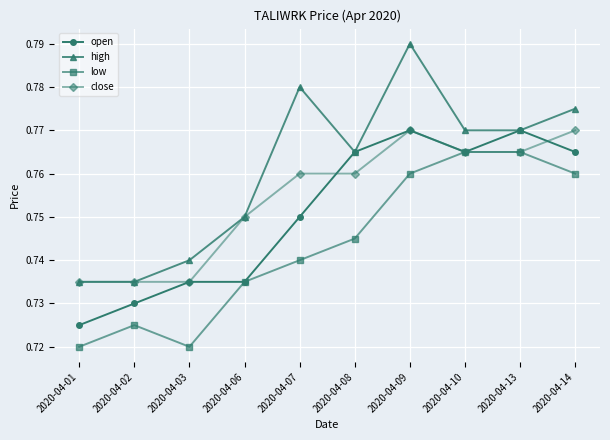

How many lines are shown in the chart?

4